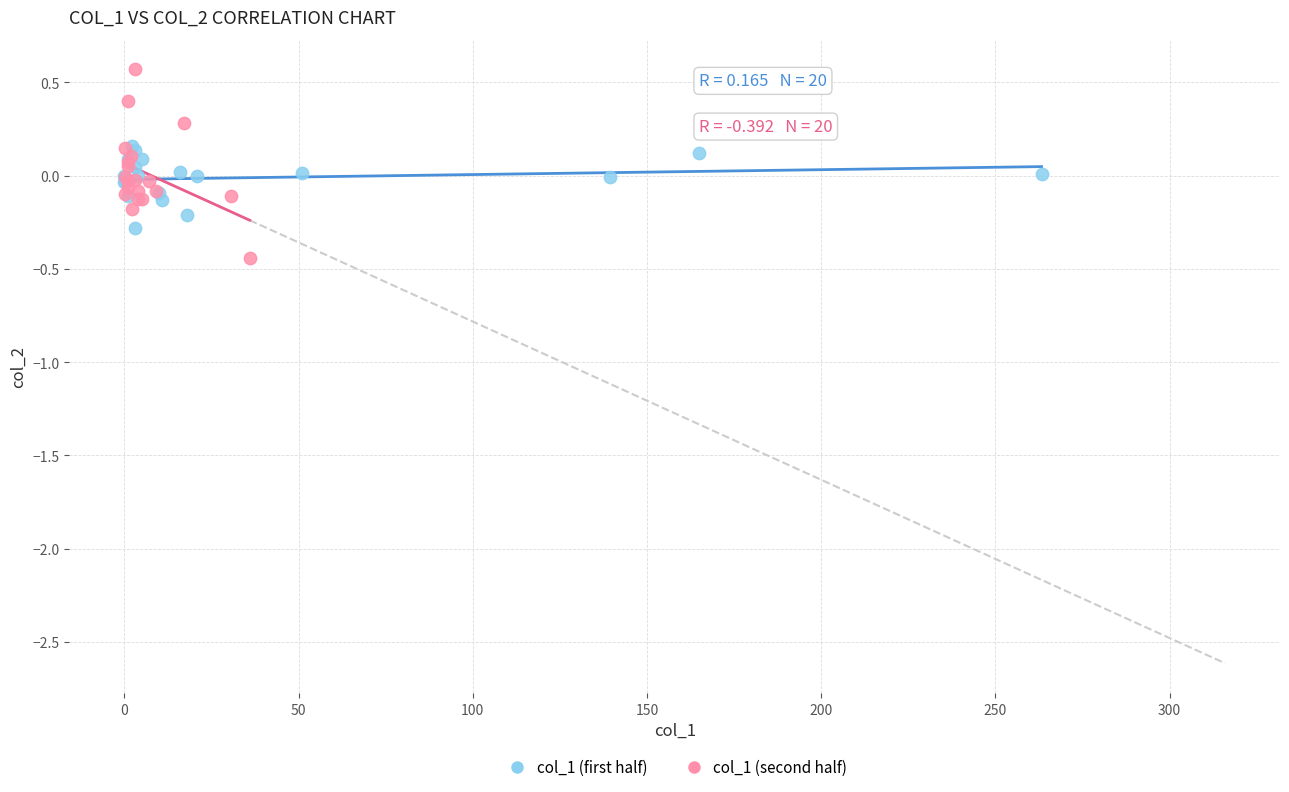

Which series contains the highest Y value?

col_1 (second half)